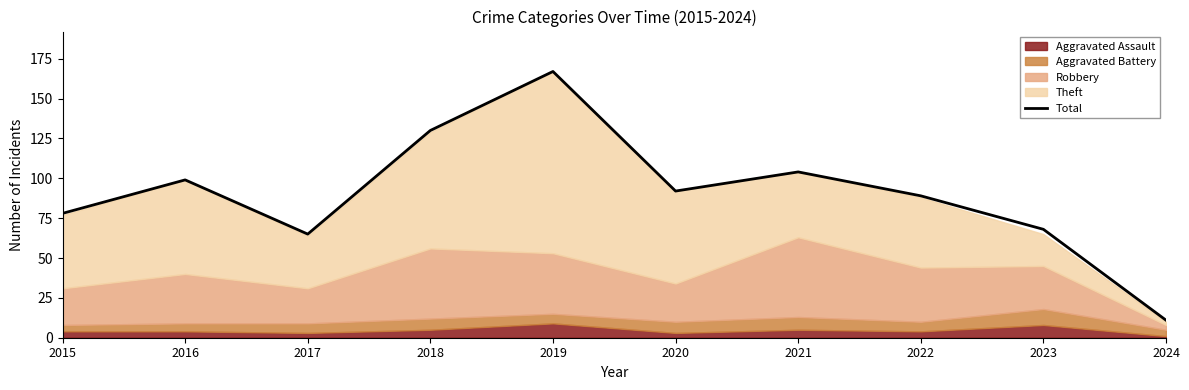

What is the difference between the values at 2023 and 2020?

24